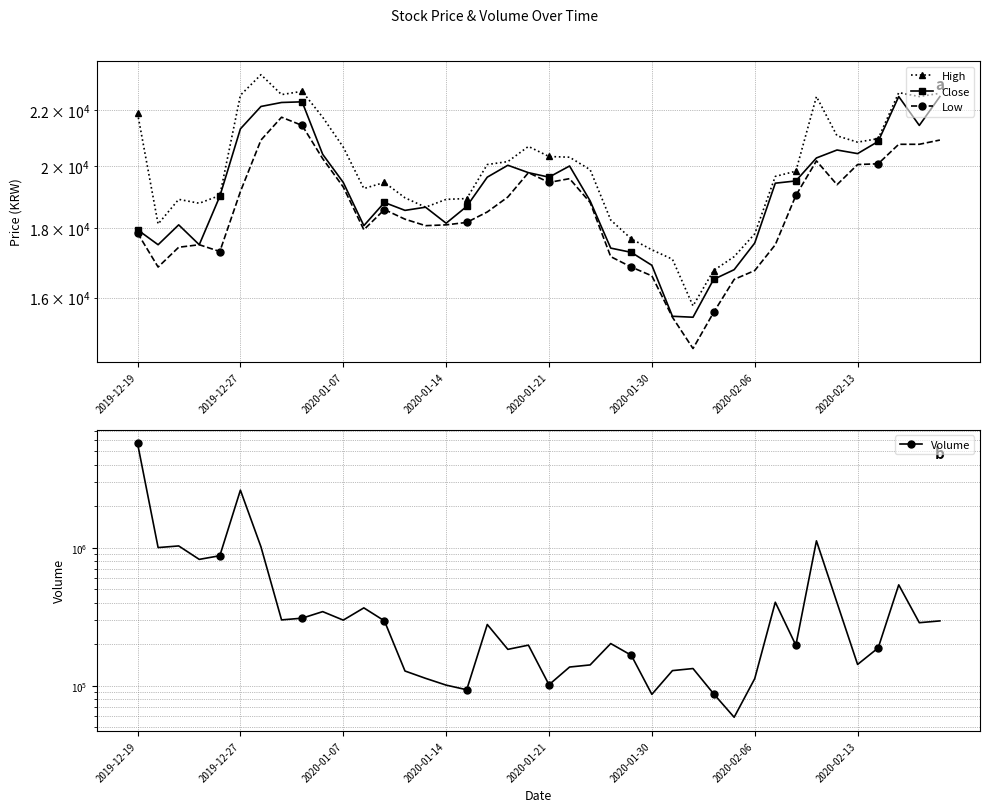

Between 2020-01-30 and 18, which is larger?

2020-01-30